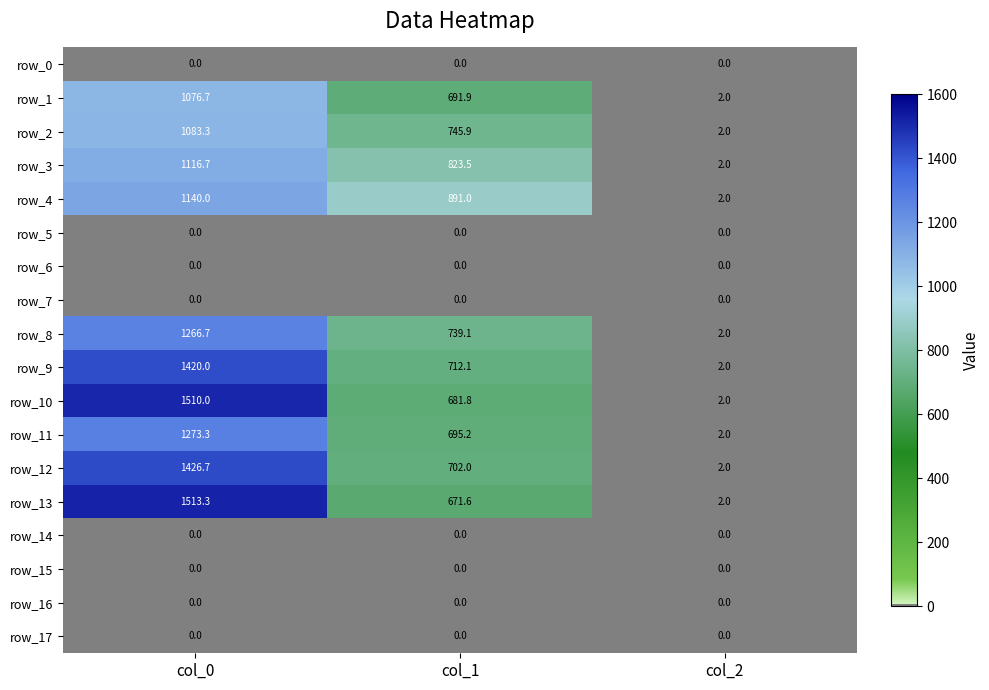

The value of row_12 at col_0 is 1426.7. True or false?

True